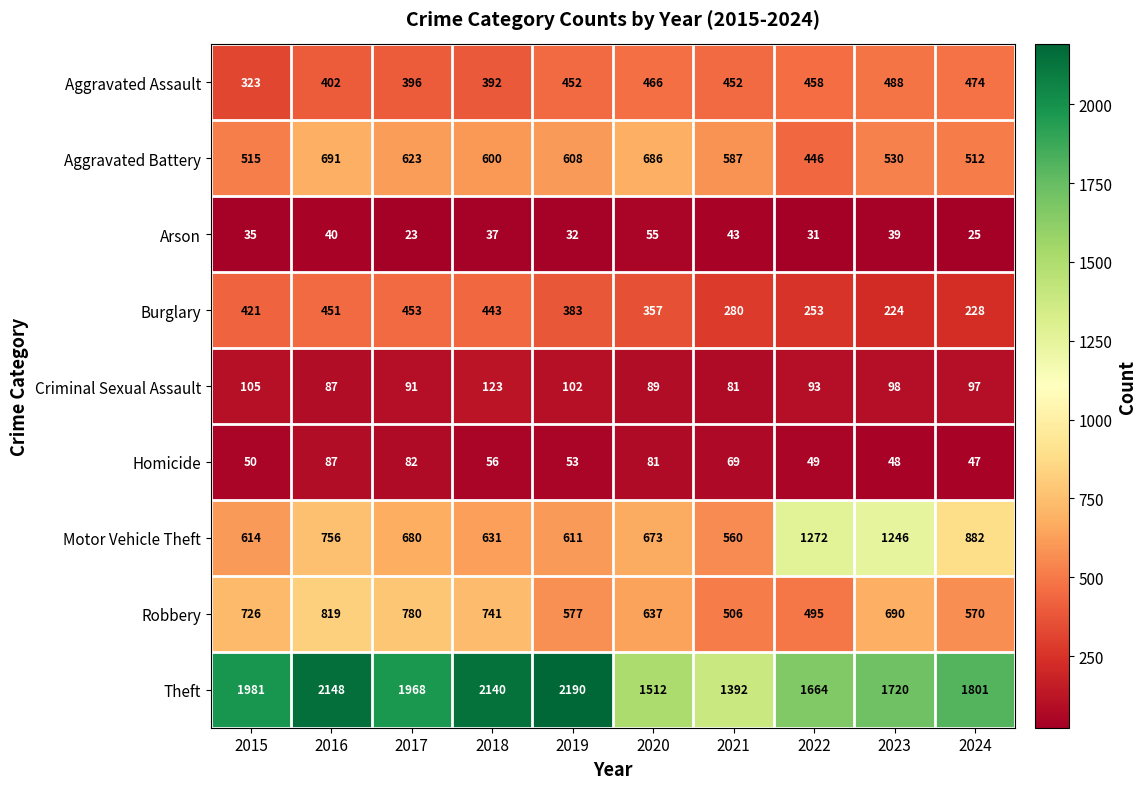

Which category has the lowest value across all series?

2017